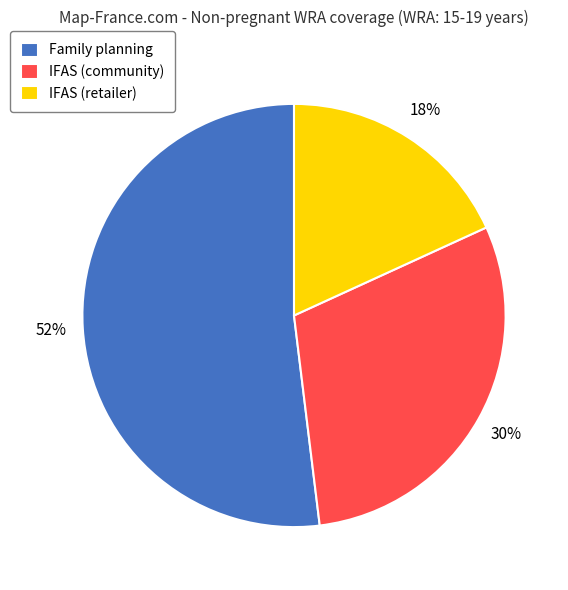

Combined, do IFAS (retailer) and Family planning account for over 50%?

Yes